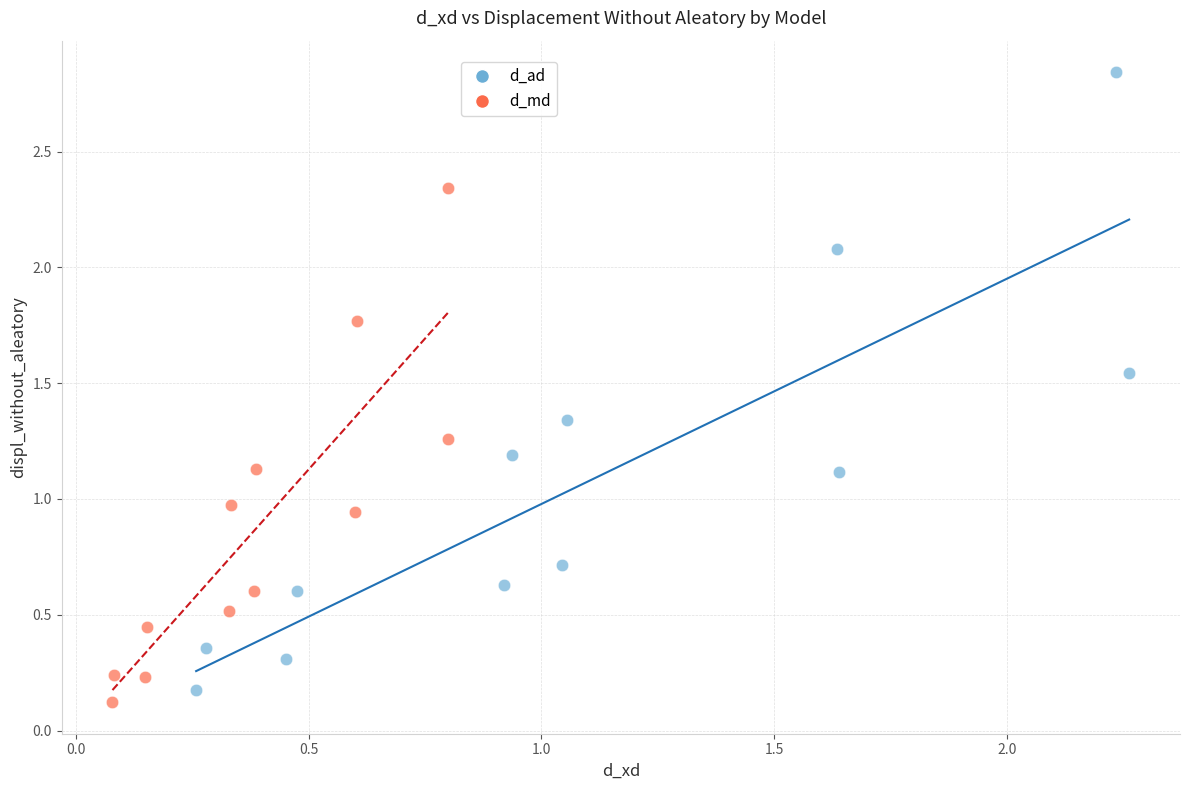

Which series has the widest spread of Y values?

d_ad